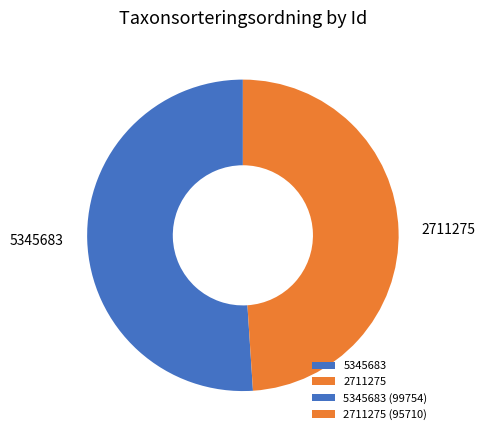

Is 2711275 the majority of the pie?

No